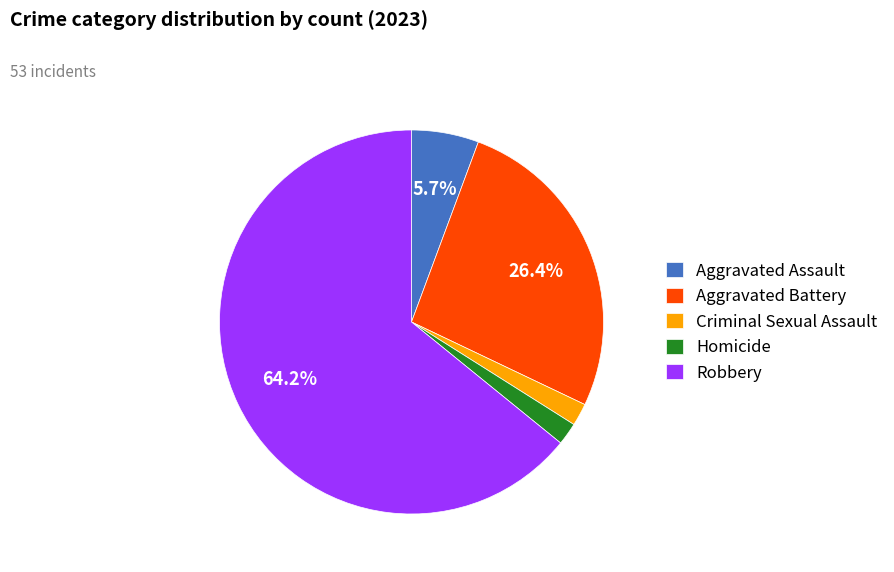

To the nearest percent, what is the difference between the largest and smallest slice percentages?

62%